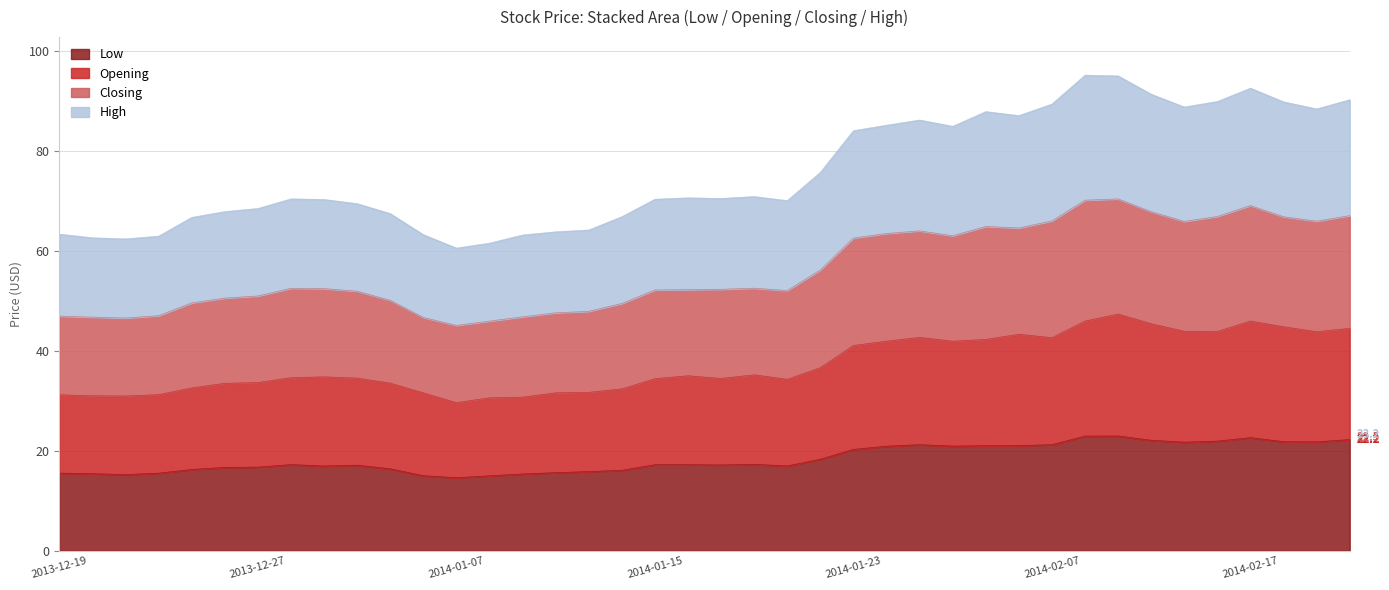

What is the maximum value for Low?

22.9